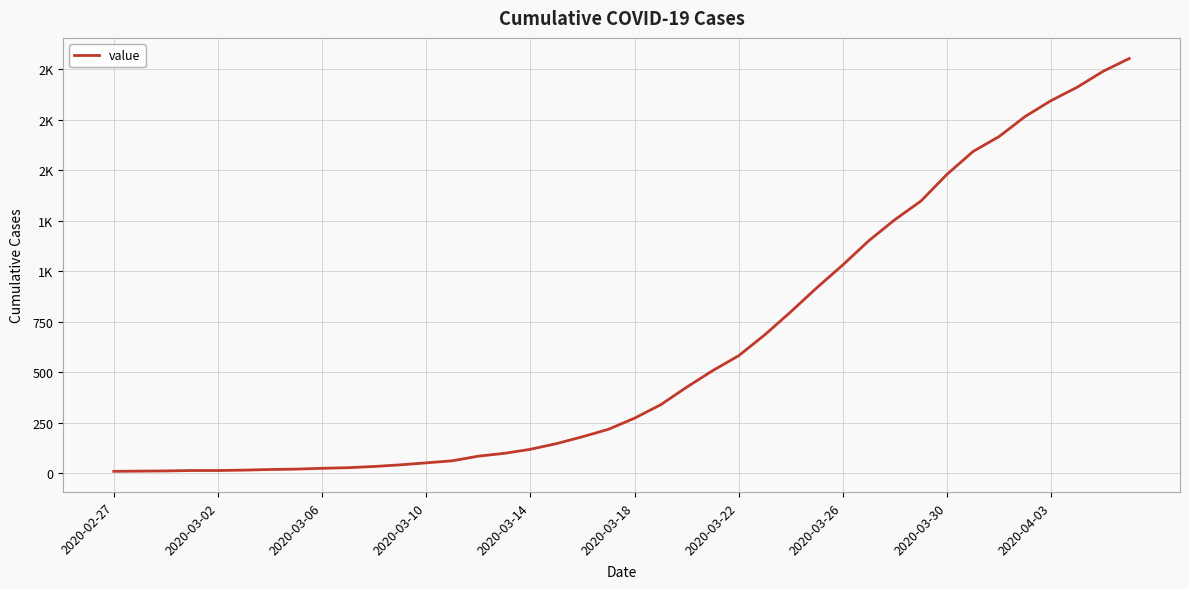

Is this an area chart (filled region under the line)?

No